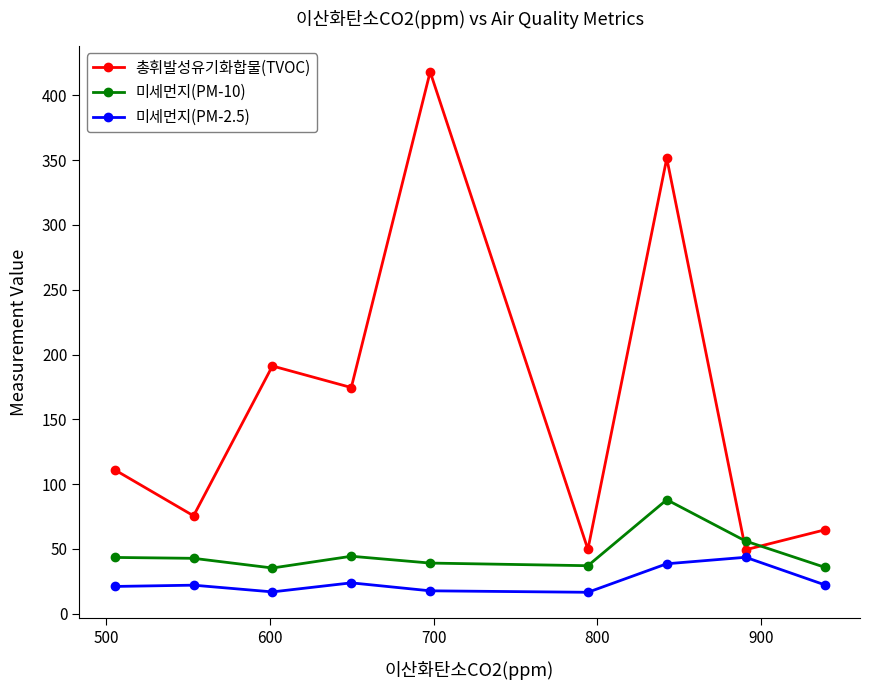

What is the greatest value displayed?

418.0